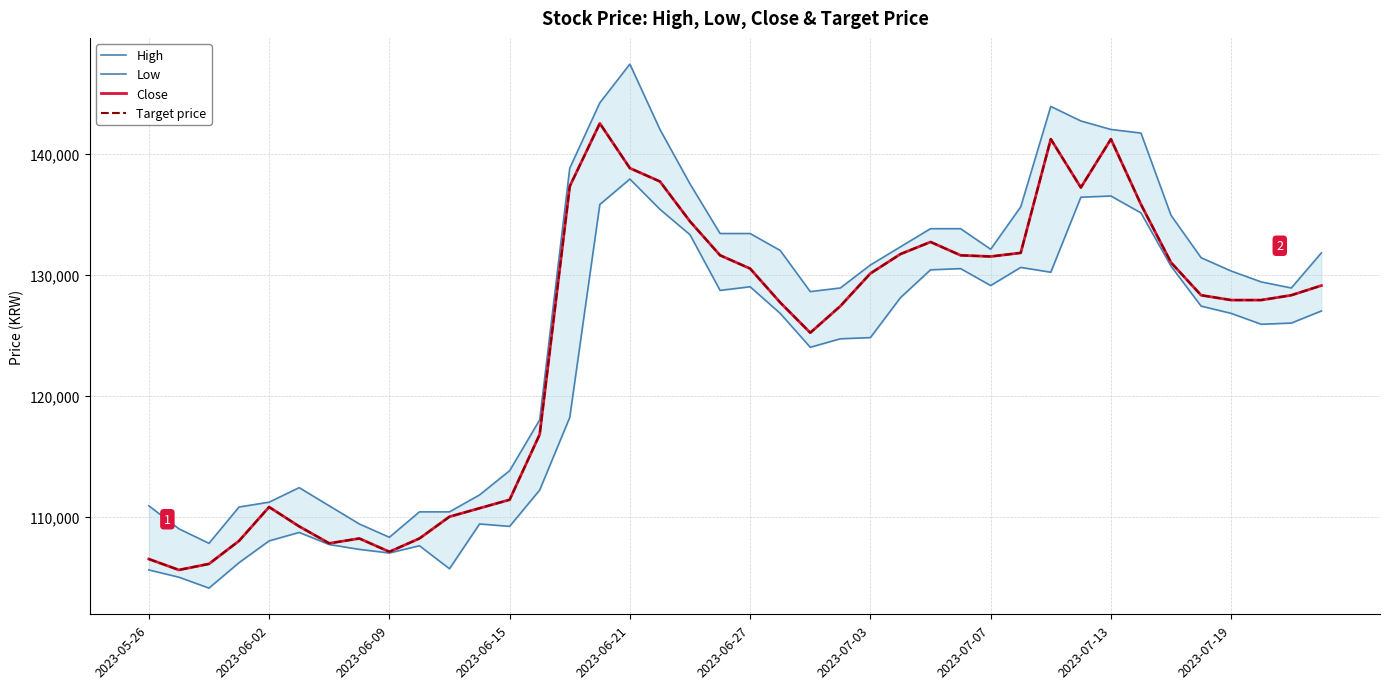

What is the sum of all Close values?

4976800